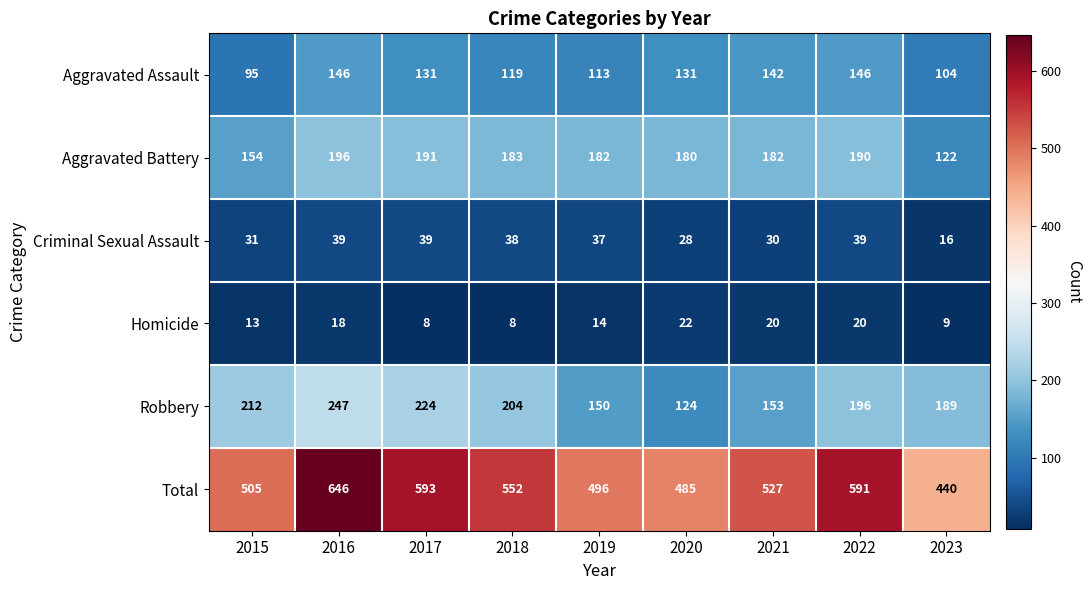

Read the Homicide value at 2021.

20